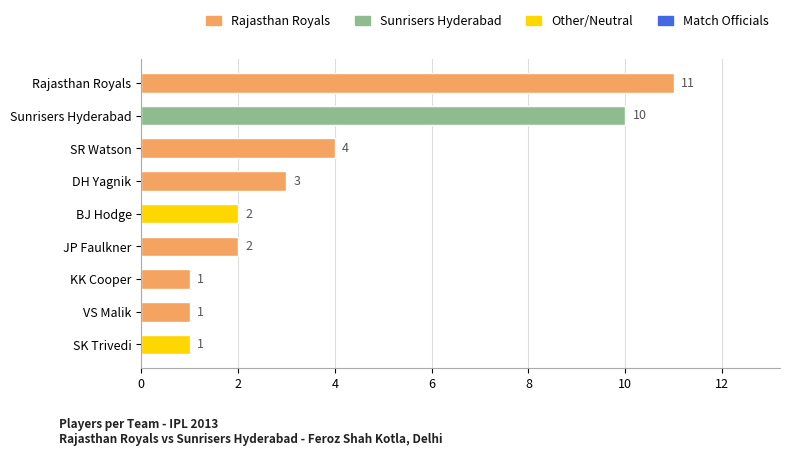

Reading top to bottom, what are all the values shown in this chart?

11	10	4	3	2	2	1	1	1